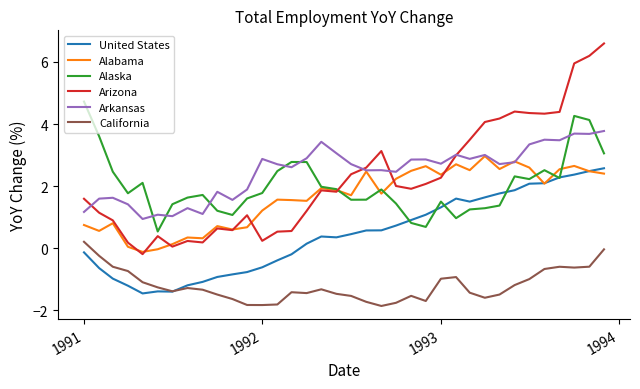

Which series has the widest spread of values?

Arizona